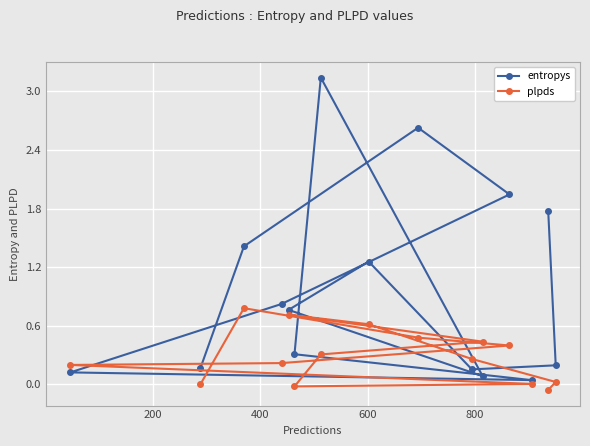

What is the maximum value for entropys?

3.1